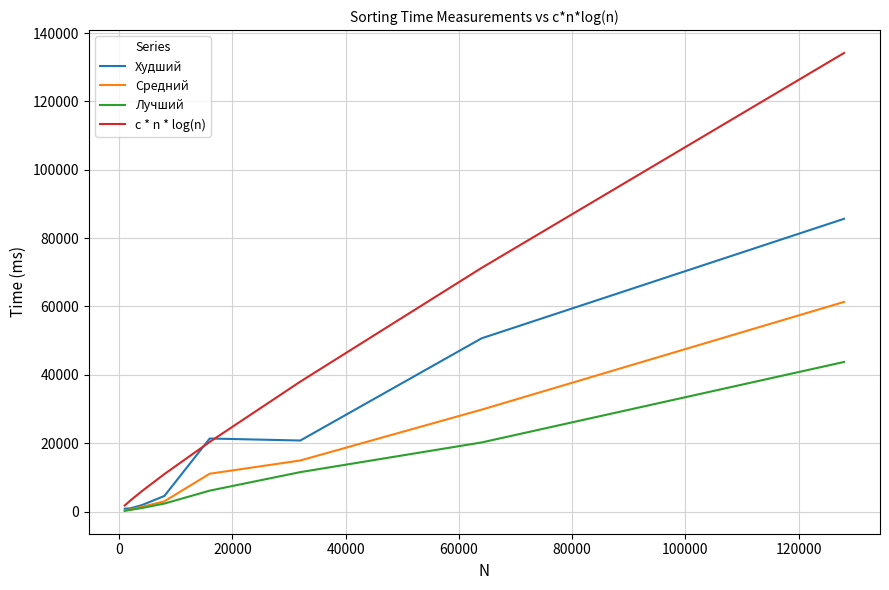

What is the maximum value shown in the chart?

134164.0